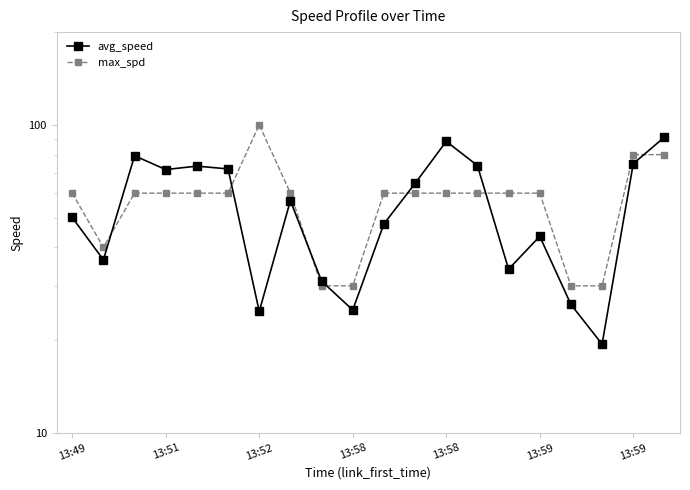

Reading left to right, list all the values displayed in this chart.

avg_speed: 50.0	36.5	79.3	71.6	73.4	71.9	24.8	56.7	31.1	25.0	47.7	64.5	88.4	73.8	34.0	43.5	26.1	19.4	74.8	91.2
max_spd: 60.0	40.0	60.0	60.0	60.0	60.0	100.0	60.0	30.0	30.0	60.0	60.0	60.0	60.0	60.0	60.0	30.0	30.0	80.0	80.0